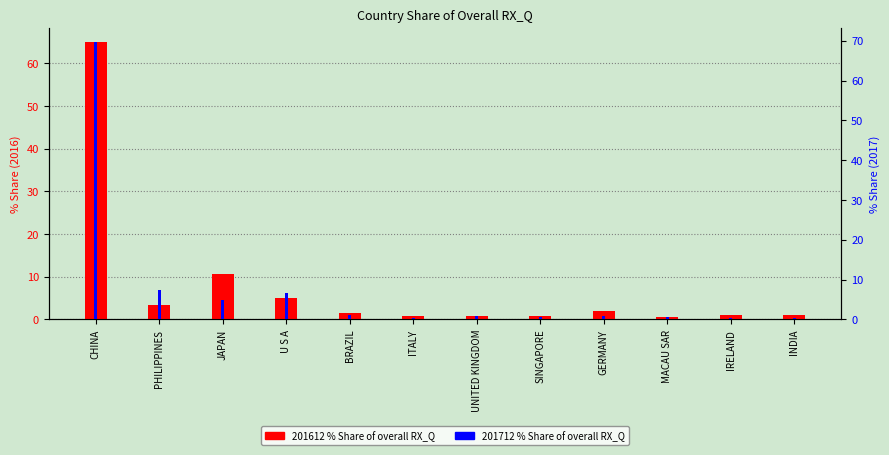

What position from the right is GERMANY?

4